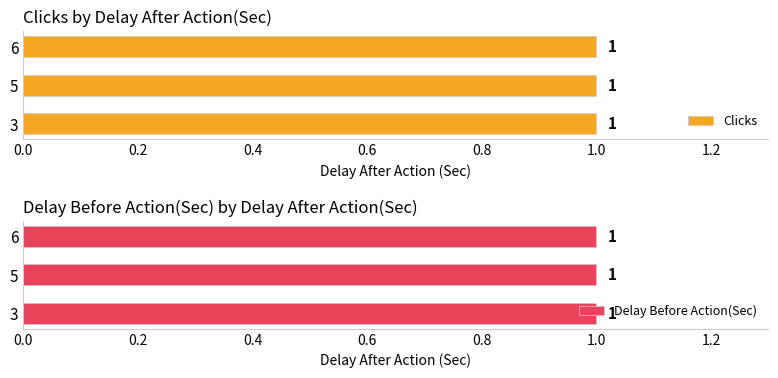

At which category is the sum across all series the highest?

3